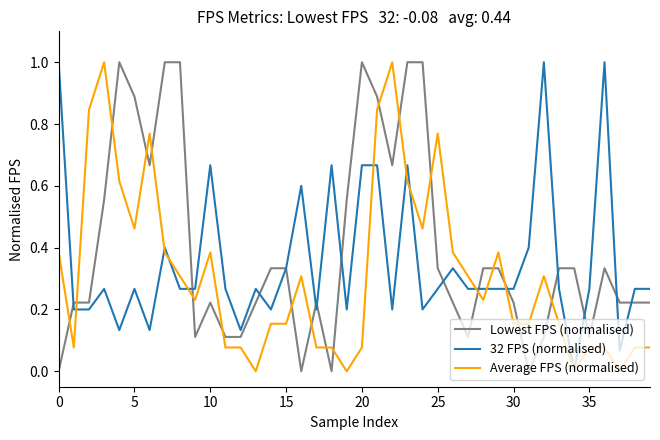

What is the greatest value displayed?

1.0